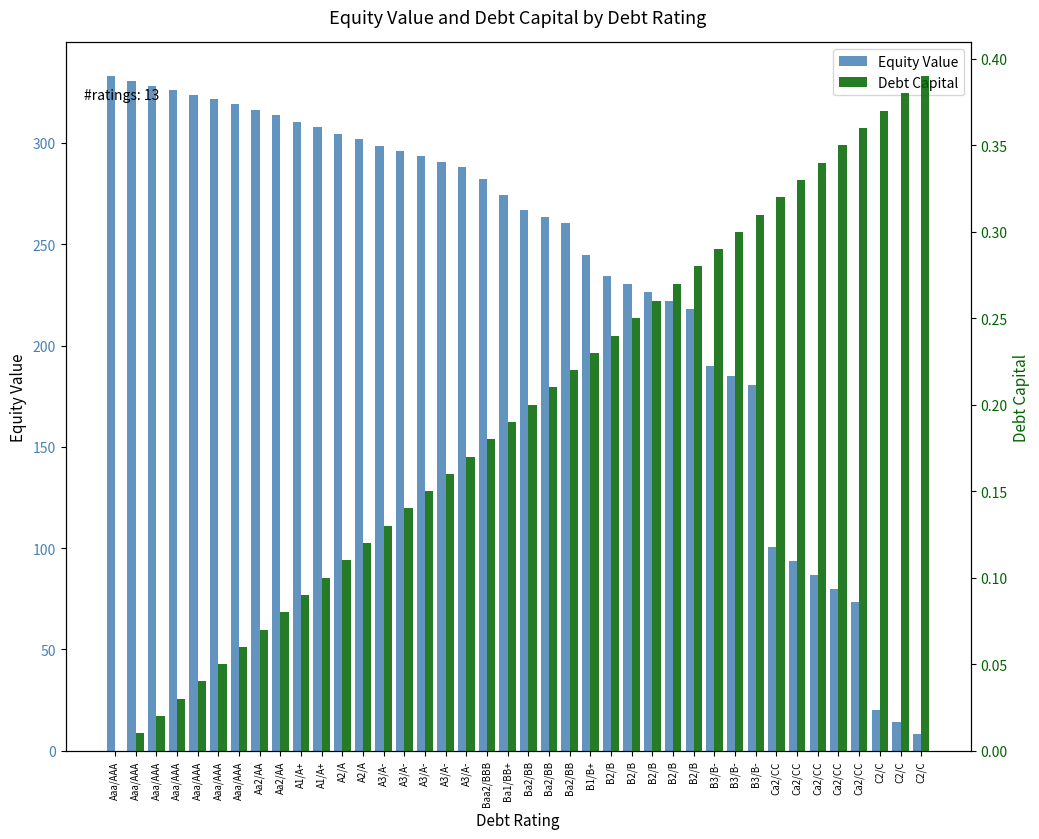

At how many categories does at least one series exceed 321?

6